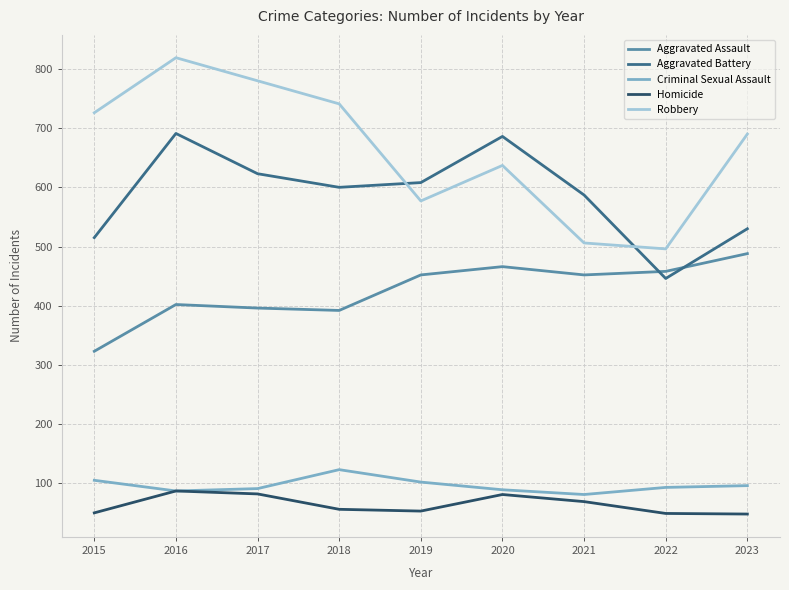

True or false: Robbery and Aggravated Battery cross at least once.

True